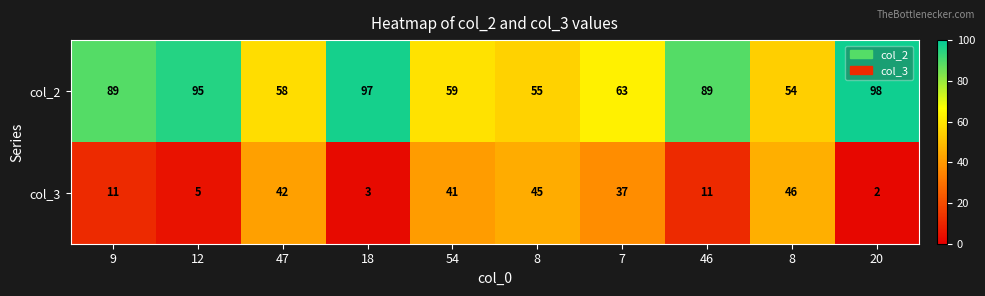

List the series in order of their peak value, highest first.

col_2, col_3